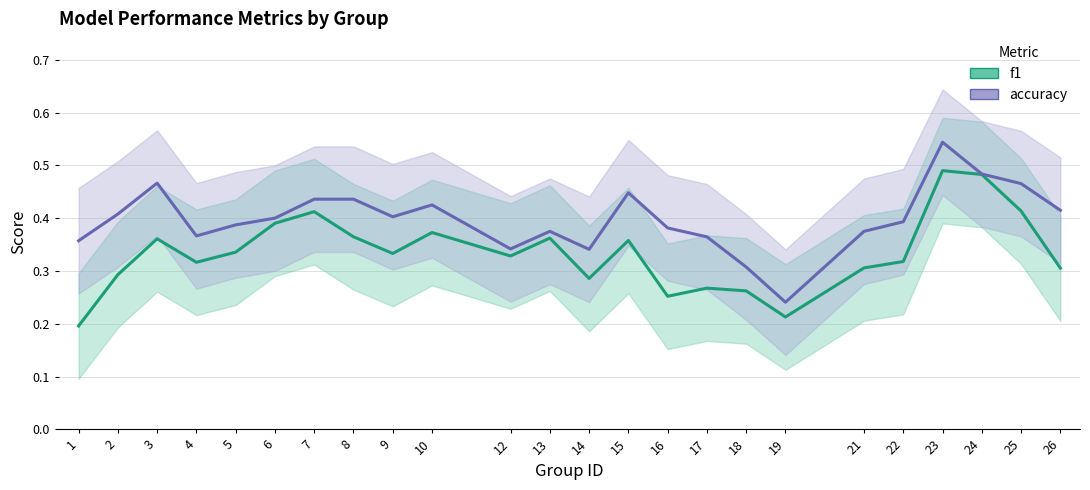

What is the greatest value displayed?

0.5